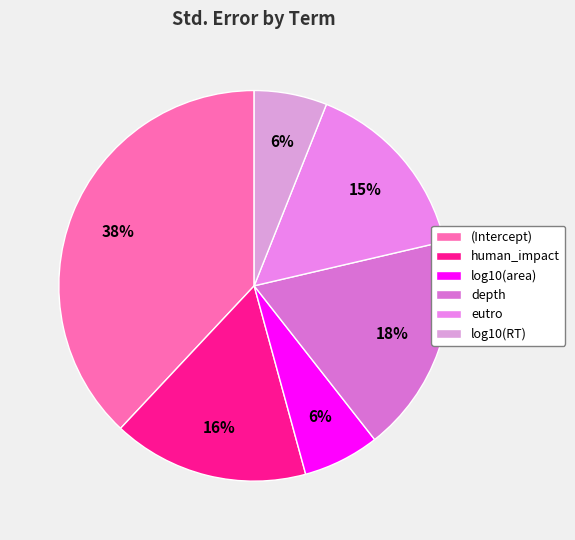

Is the sum of depth and log10(RT) greater than half?

No